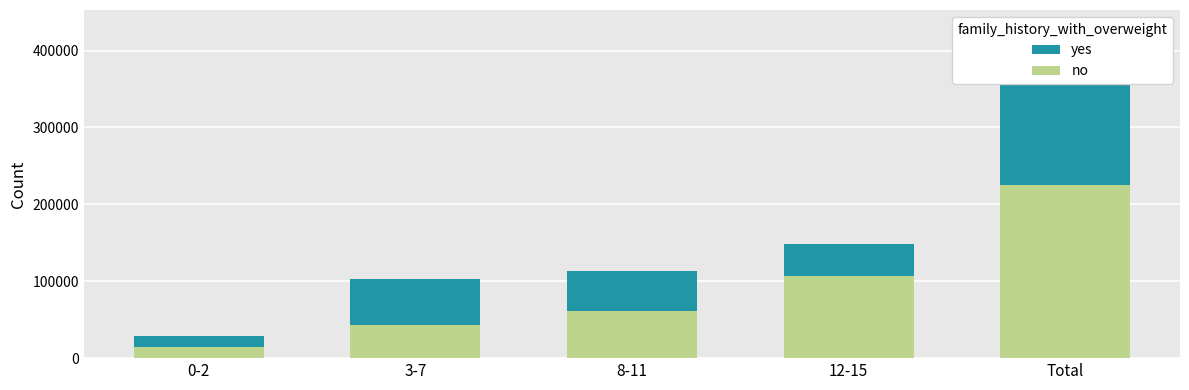

What is the sum of all no values?

449136